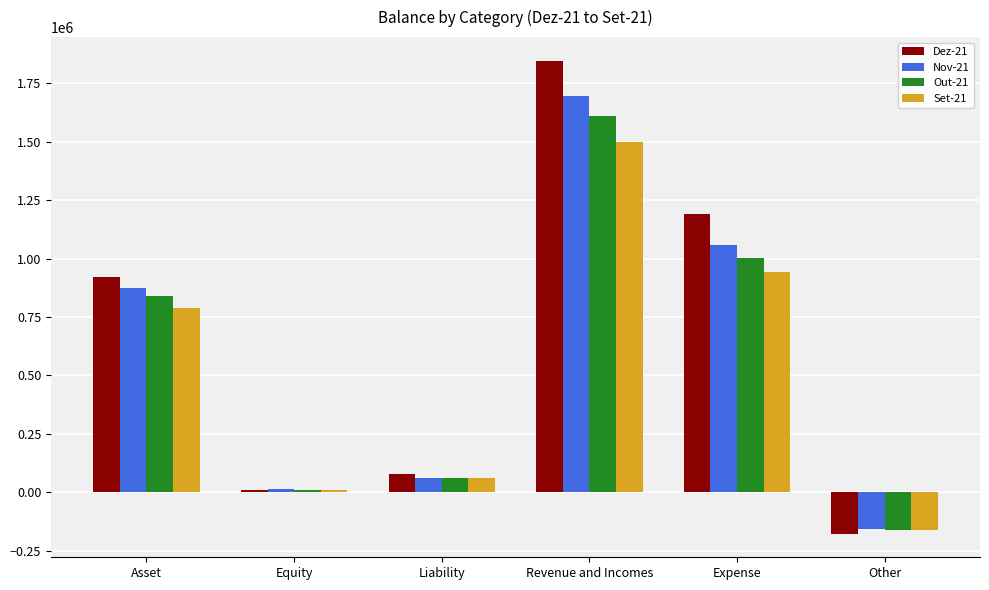

True or false: Dez-21 has a value of 413916.9 at Expense.

False